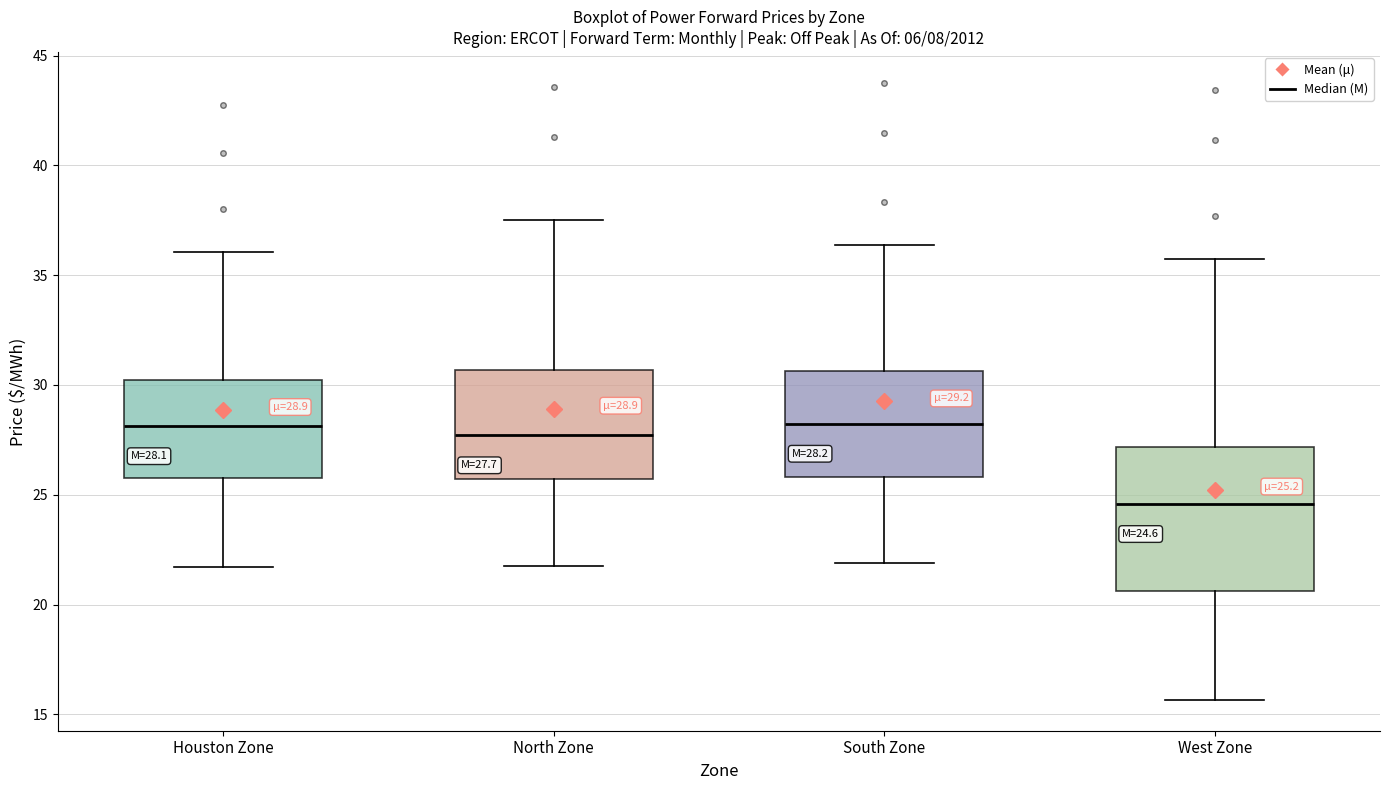

Comparing the boxes themselves (not the whiskers), which one is the tallest?

West Zone